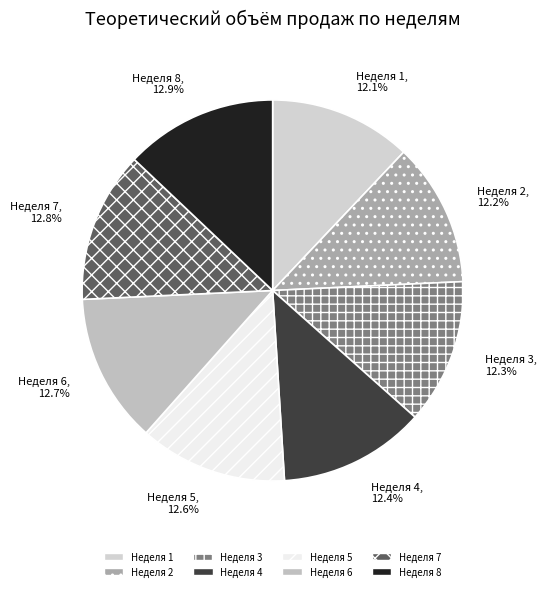

How many segments does this pie chart have?

8